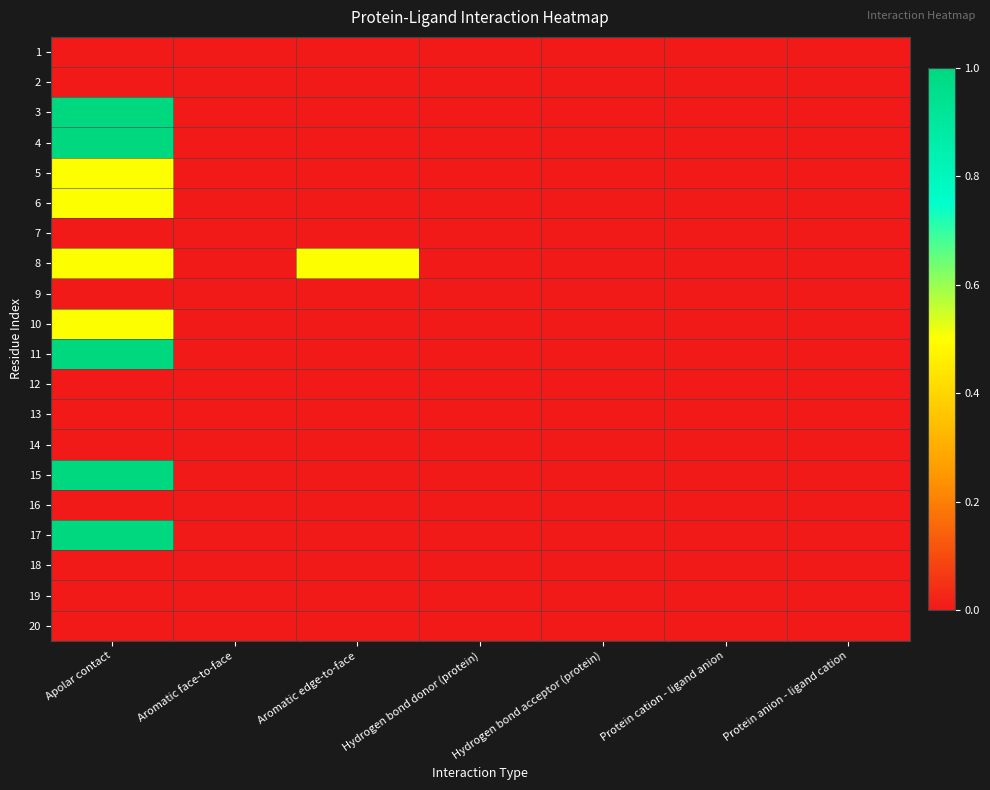

At Protein cation - ligand anion, list the series in order from largest to smallest.

1, 2, 3, 4, 5, 6, 7, 8, 9, 10, 11, 12, 13, 14, 15, 16, 17, 18, 19, 20